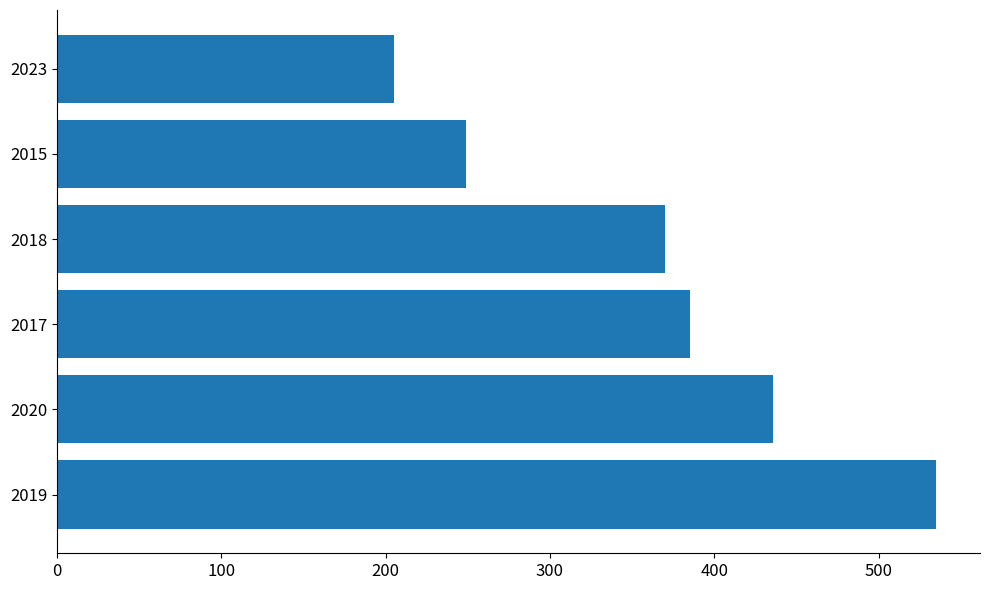

Reading top to bottom, what are all the values shown in this chart?

205	249	370	385	436	535